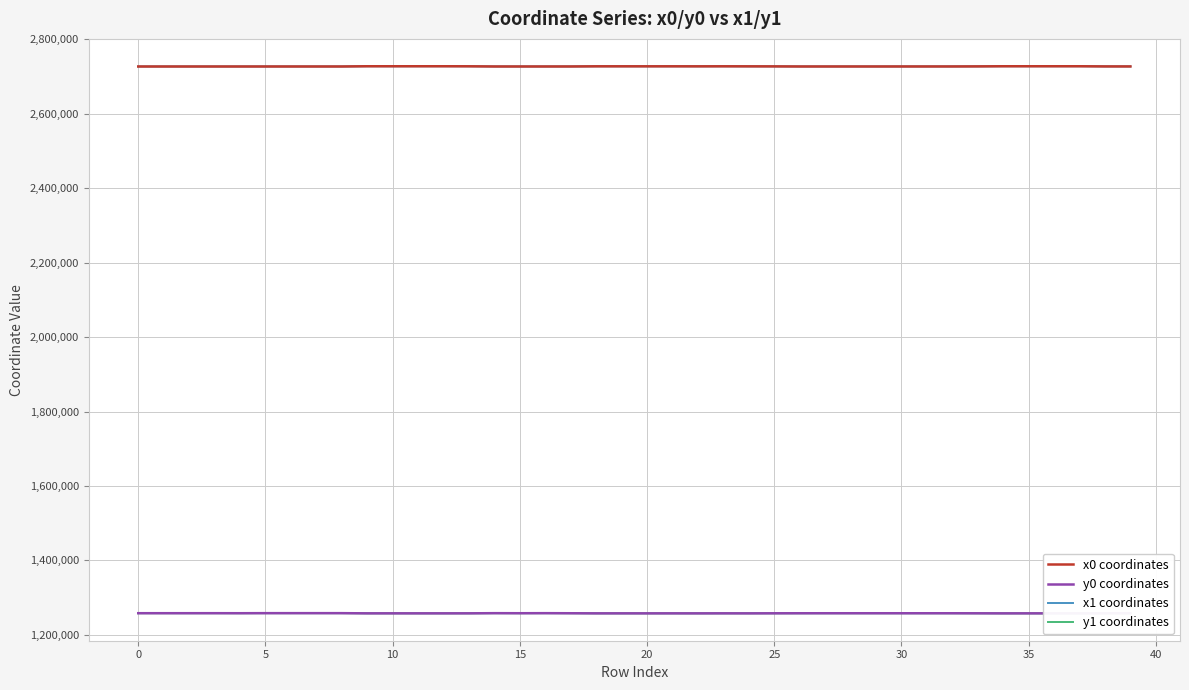

Reading right to left, list all the values displayed in this chart.

x0 coordinates: 2727084.1	2727160.9	2727607.1	2727607.1	2727604.4	2727607.1	2727239.5	2727052.1	2727033.1	2727033.1	2726999.2	2726999.2	2726999.2	2726996.4	2727239.5	2727368.0	2727476.3	2727368.0	2727443.5	2727406.3	2727443.5	2727433.8	2727033.1	2727004.0	2726980.9	2727004.0	2727476.3	2727610.0	2727610.0	2727596.9	2727610.0	2726979.0	2726967.5	2726979.0	2726967.5	2726962.3	2726961.9	2726945.5	2726945.5	2726945.5
y0 coordinates: 1258136.8	1258080.7	1257869.8	1257869.8	1257905.9	1257869.8	1258041.3	1258167.0	1258178.5	1258178.5	1258189.1	1258189.1	1258189.1	1258138.9	1258041.3	1257864.3	1257952.0	1257864.3	1257902.9	1257880.7	1257902.9	1257892.6	1258178.5	1258375.5	1258235.4	1258375.5	1257952.0	1257916.1	1257916.1	1257935.2	1257916.1	1258400.7	1258411.5	1258400.7	1258411.5	1258248.9	1258319.8	1258296.4	1258296.4	1258296.4
x1 coordinates: 2727160.9	2727164.7	2727623.4	2727608.1	2727603.5	2727604.6	2727228.0	2727083.1	2727038.4	2727023.1	2726980.9	2727023.1	2726997.8	2726995.6	2727245.0	2727258.3	2727460.7	2727371.9	2727450.9	2727410.9	2727433.8	2727433.0	2727009.3	2727000.8	2726994.8	2726992.3	2727478.3	2727606.4	2727614.3	2727478.3	2727599.5	2726984.7	2726960.5	2726973.7	2726963.5	2726966.5	2726965.4	2726953.8	2726960.2	2726941.2
y1 coordinates: 1258080.7	1258078.3	1257872.1	1257862.1	1257901.9	1257887.6	1258046.1	1258137.6	1258180.4	1258181.7	1258193.8	1258181.7	1258168.3	1258143.7	1258039.0	1258033.9	1257921.2	1257868.3	1257910.7	1257881.8	1257892.6	1257891.7	1258203.9	1258380.6	1258219.3	1258365.8	1257960.1	1257910.6	1257920.0	1257960.1	1257923.7	1258395.1	1258410.5	1258400.0	1258402.8	1258242.7	1258333.4	1258280.9	1258313.2	1258307.8